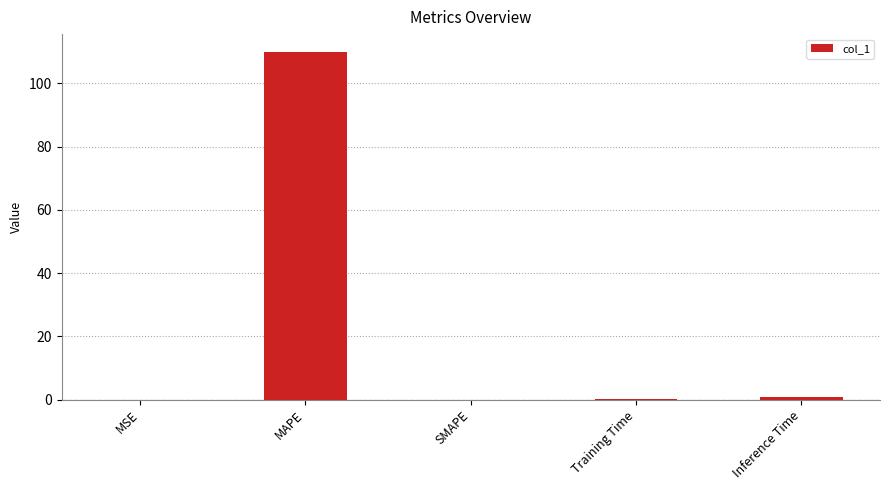

The chart shows a value of 0.0 at SMAPE. True or false?

True